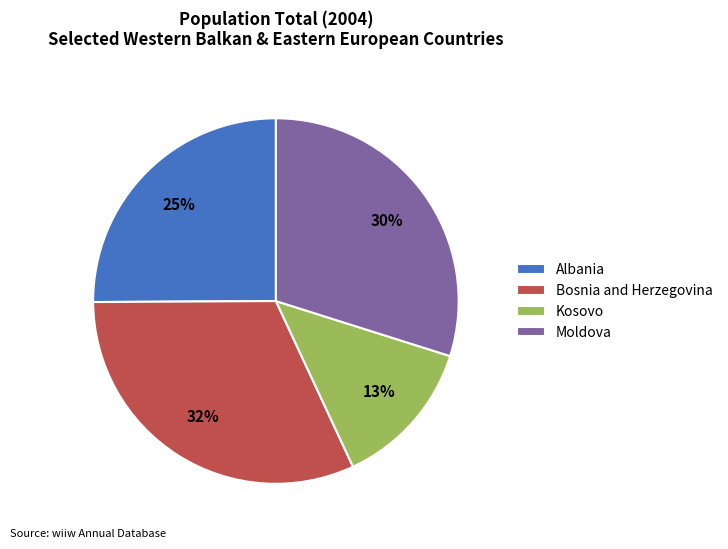

Is Bosnia and Herzegovina the majority of the pie?

No